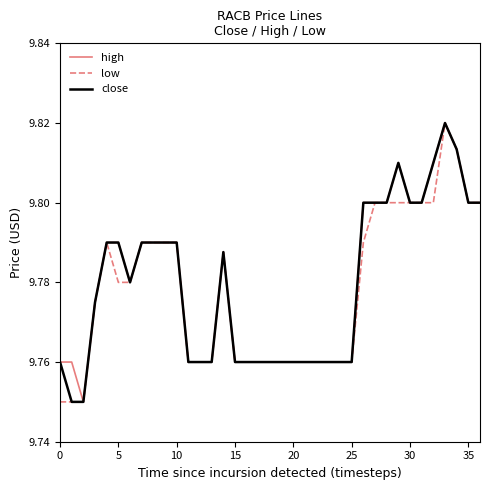

Reading right to left, list all the values displayed in this chart.

high: 9.8	9.8	9.8	9.8	9.8	9.8	9.8	9.8	9.8	9.8	9.8	9.8	9.8	9.8	9.8	9.8	9.8	9.8	9.8	9.8	9.8	9.8	9.8	9.8	9.8	9.8	9.8	9.8	9.8	9.8	9.8	9.8	9.8	9.8	9.8	9.8	9.8
low: 9.8	9.8	9.8	9.8	9.8	9.8	9.8	9.8	9.8	9.8	9.8	9.8	9.8	9.8	9.8	9.8	9.8	9.8	9.8	9.8	9.8	9.8	9.8	9.8	9.8	9.8	9.8	9.8	9.8	9.8	9.8	9.8	9.8	9.8	9.8	9.8	9.8
close: 9.8	9.8	9.8	9.8	9.8	9.8	9.8	9.8	9.8	9.8	9.8	9.8	9.8	9.8	9.8	9.8	9.8	9.8	9.8	9.8	9.8	9.8	9.8	9.8	9.8	9.8	9.8	9.8	9.8	9.8	9.8	9.8	9.8	9.8	9.8	9.8	9.8